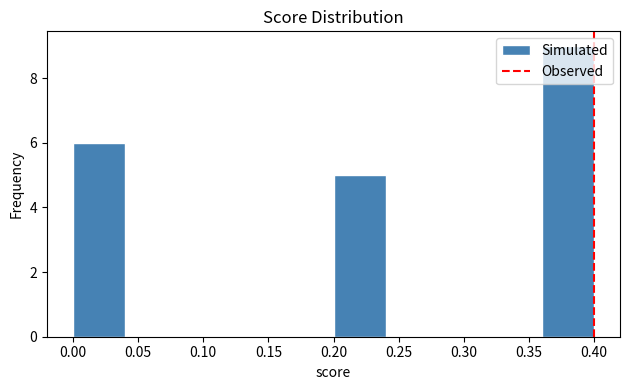

Reading left to right, list every bar in this chart as the range it spans on the x-axis followed by its height. The values are not printed on the chart, so give them approximately, as read against the axis.

0.00 to 0.04: 6
0.04 to 0.08: 0
0.08 to 0.12: 0
0.12 to 0.16: 0
0.16 to 0.20: 0
0.20 to 0.24: 5
0.24 to 0.28: 0
0.28 to 0.32: 0
0.32 to 0.36: 0
0.36 to 0.40: 9